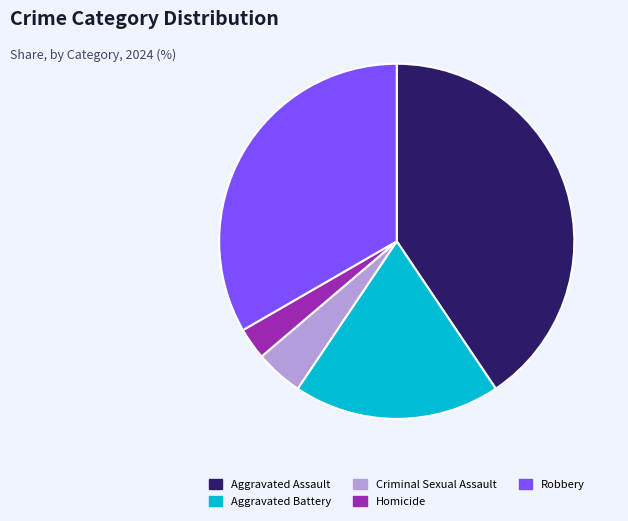

Is it true that Aggravated Assault is 41% of the pie?

True